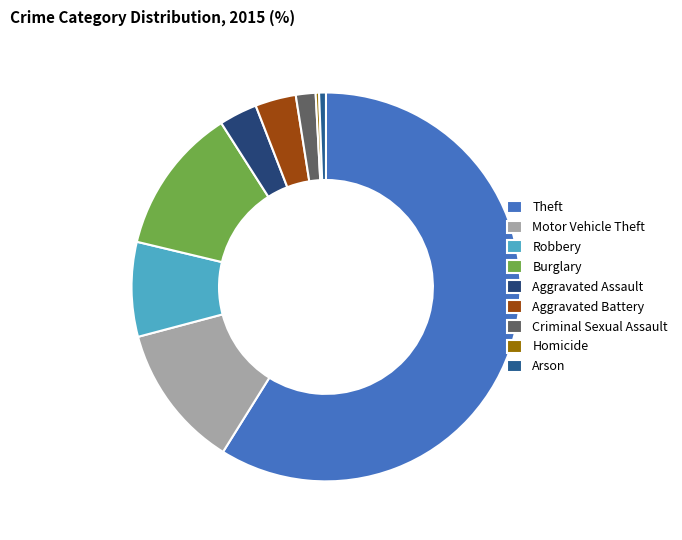

Which category has the smallest portion of the pie?

Homicide